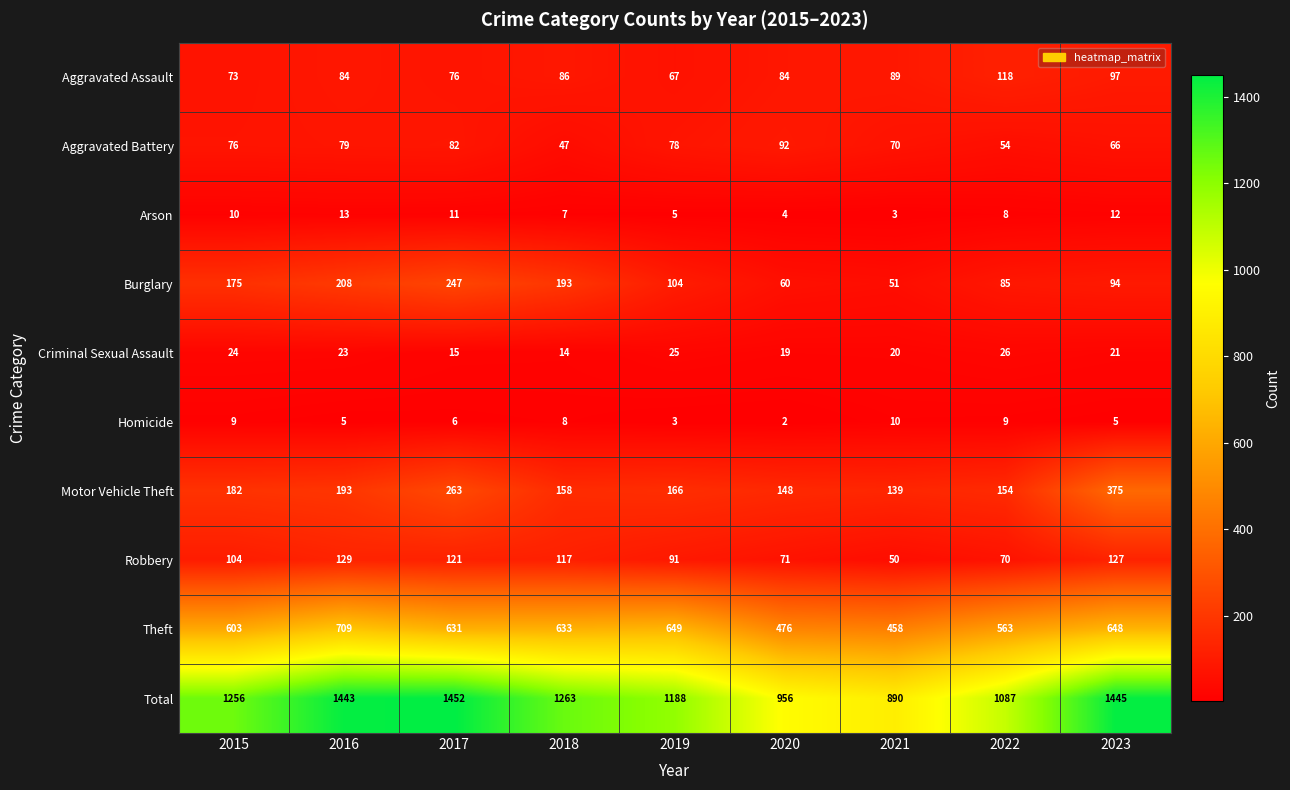

Is it true that Aggravated Battery equals 66 at 2023?

True